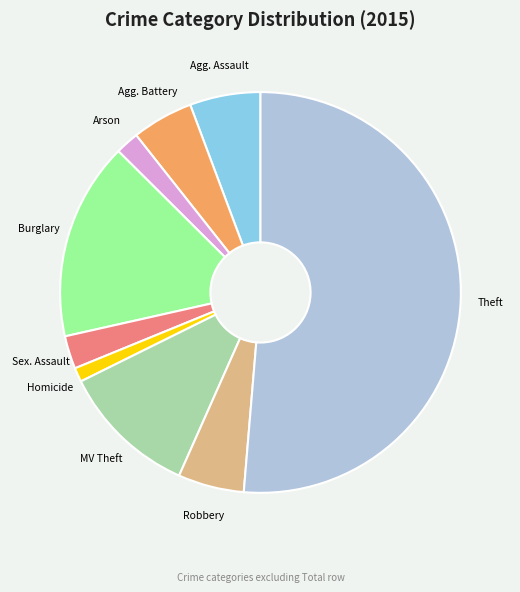

Count the number of slices in the pie.

9